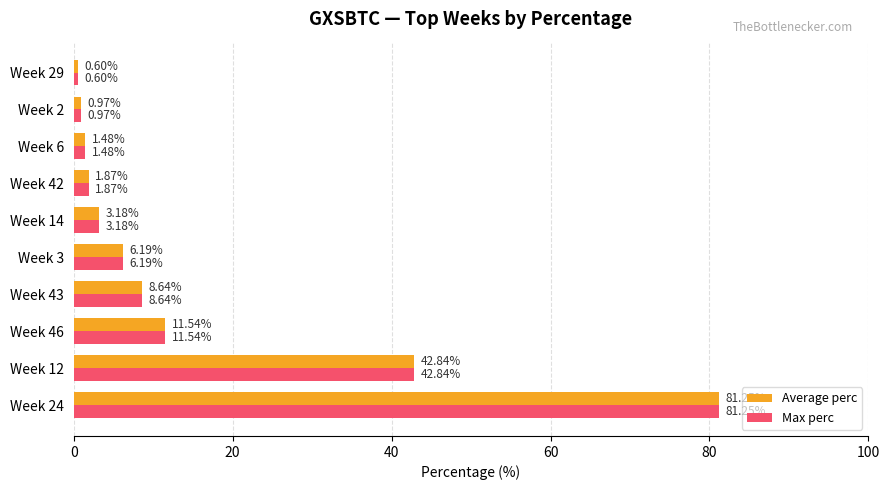

What is the sum of all Max perc values?

158.6